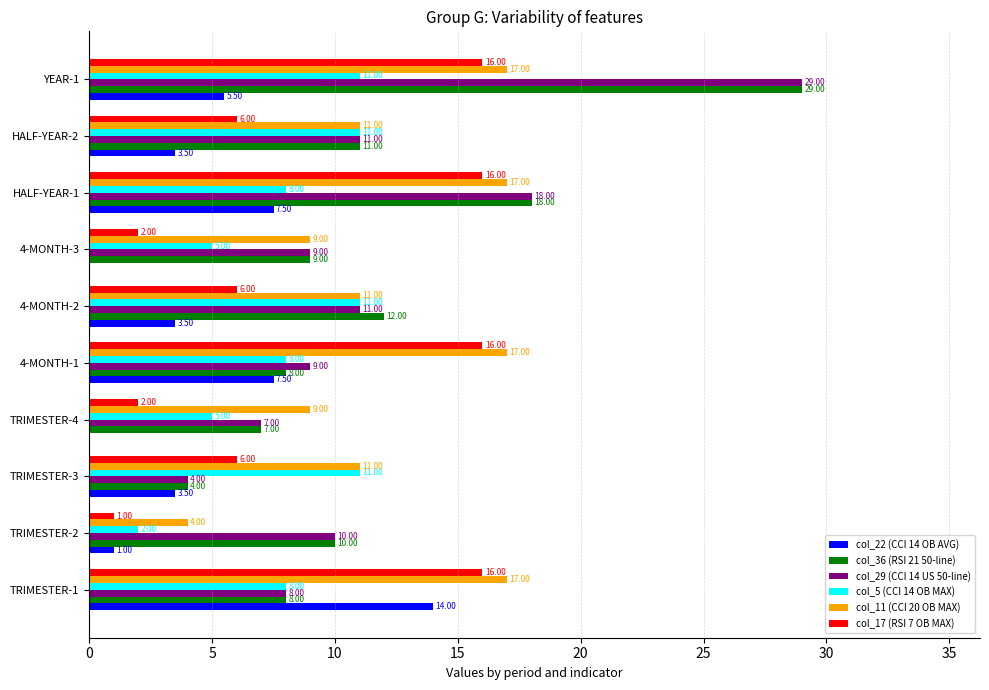

At which label is col_29 (CCI 14 US 50-line) closest to 16?

HALF-YEAR-1